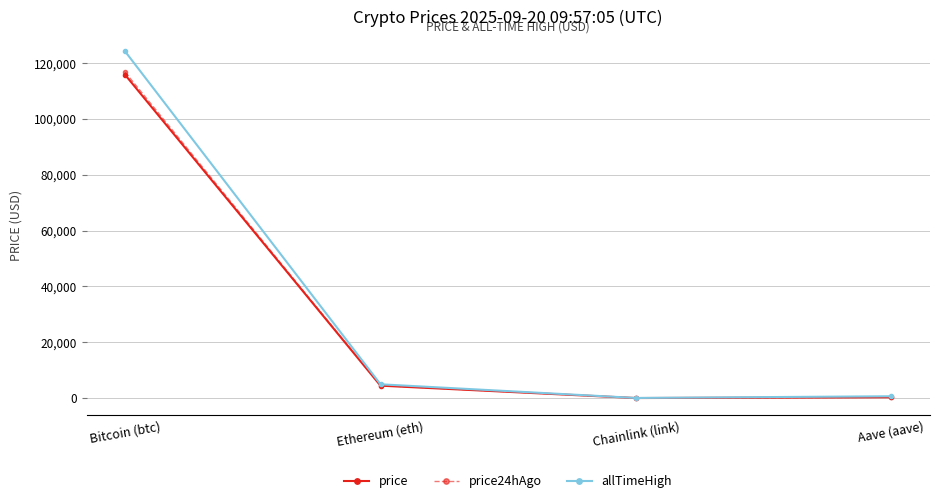

What is the maximum value shown in the chart?

124128.0